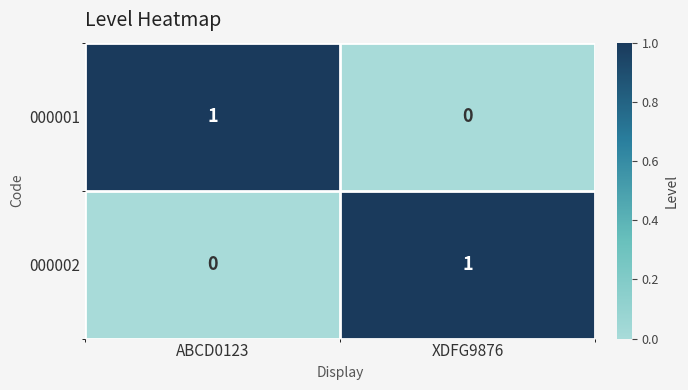

Is the value of 000002 at ABCD0123 greater than the value of 000001 at ABCD0123?

No